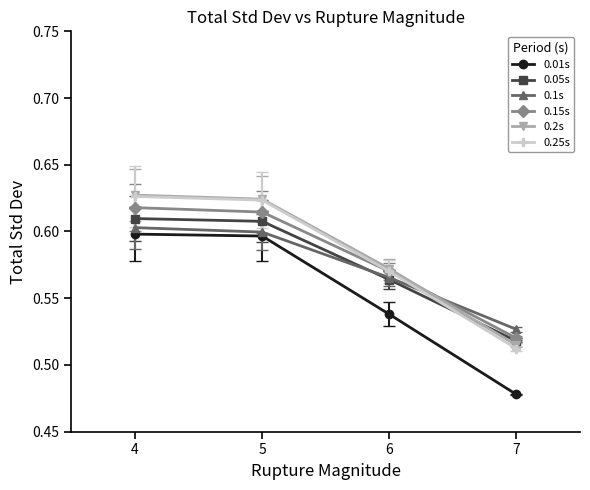

Where is 0.2s nearest to the value 0?

7